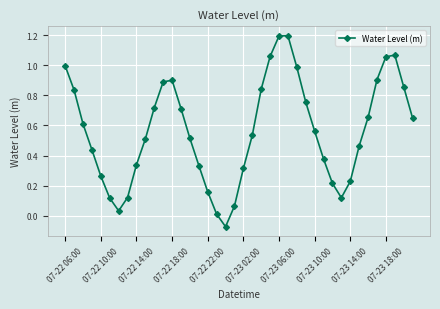

What is the difference between the second highest and second lowest values?

1.2